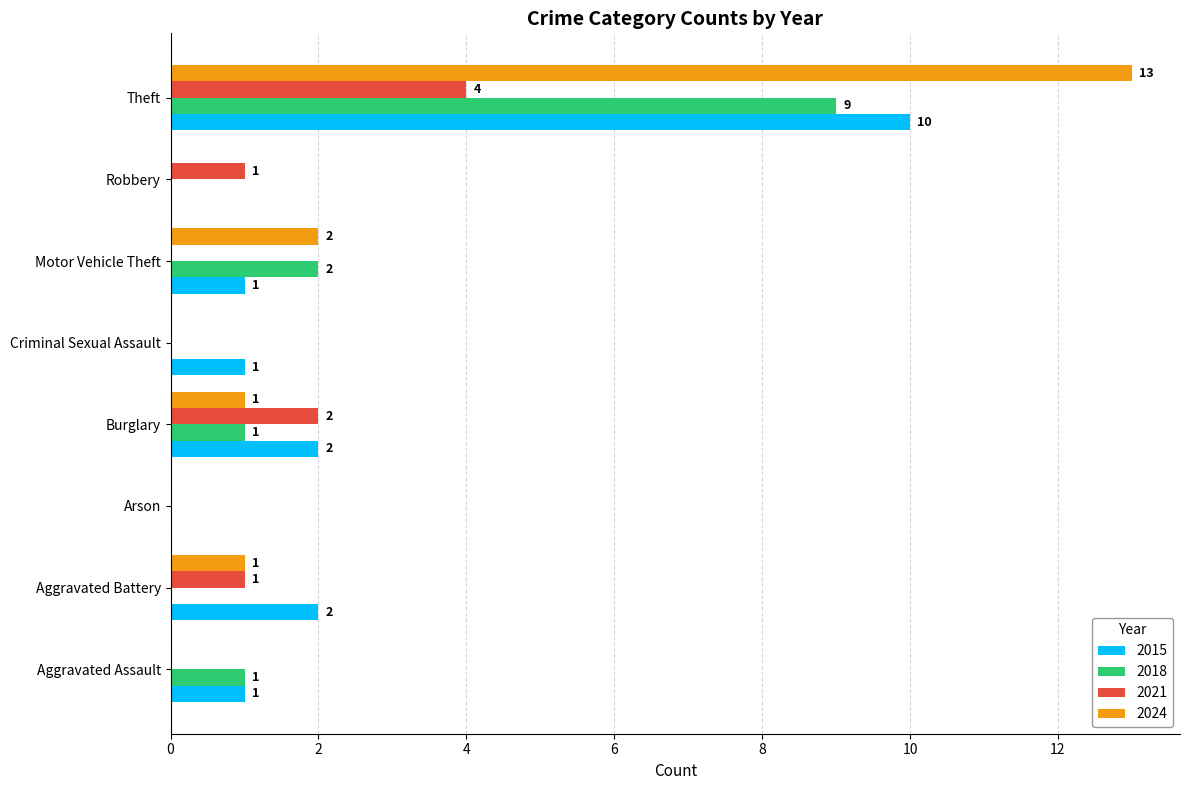

Between Aggravated Battery and Robbery, which series saw the biggest shift?

2015